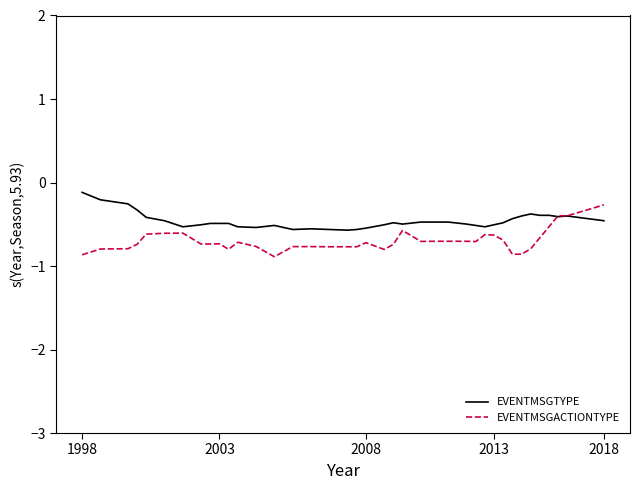

What is the maximum value for EVENTMSGTYPE?

-0.1